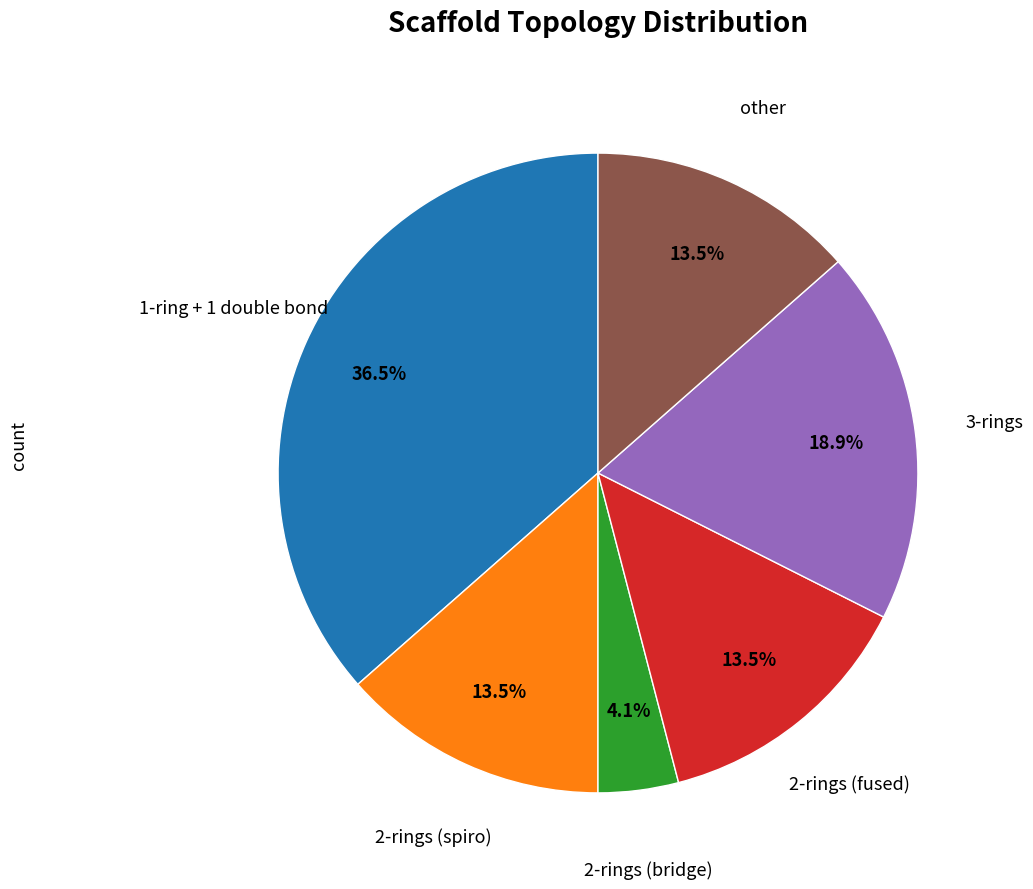

Is there a majority slice in this chart?

No